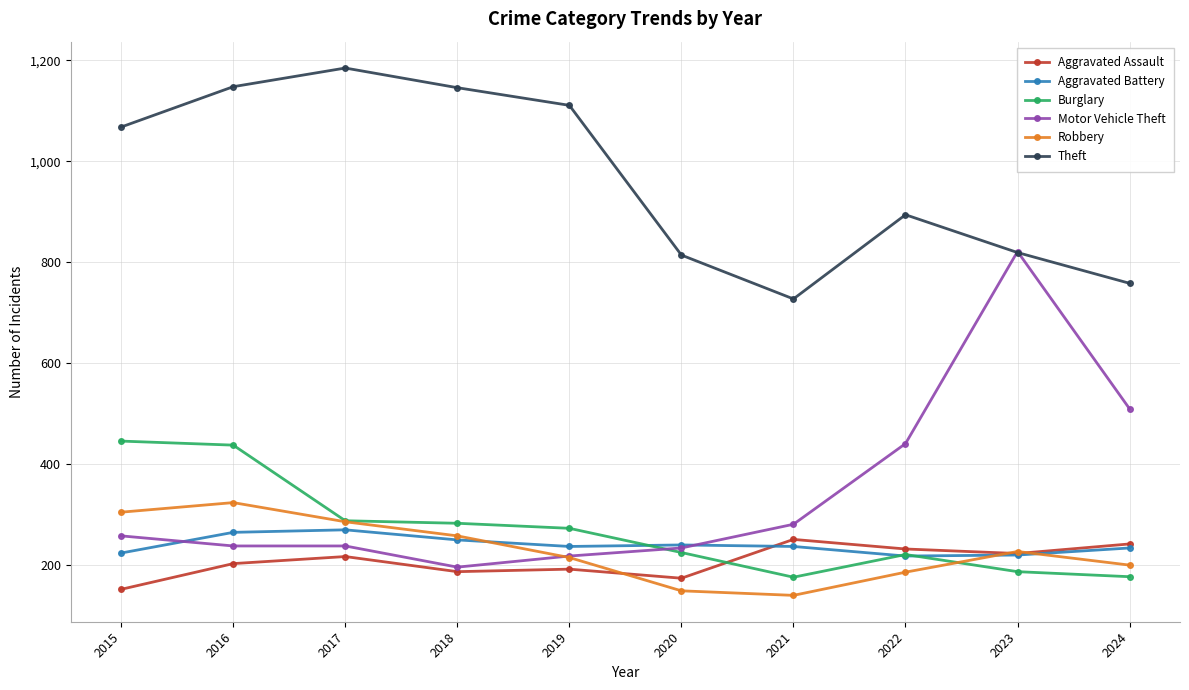

What is the difference between the second highest and second lowest values in the Theft series?

390